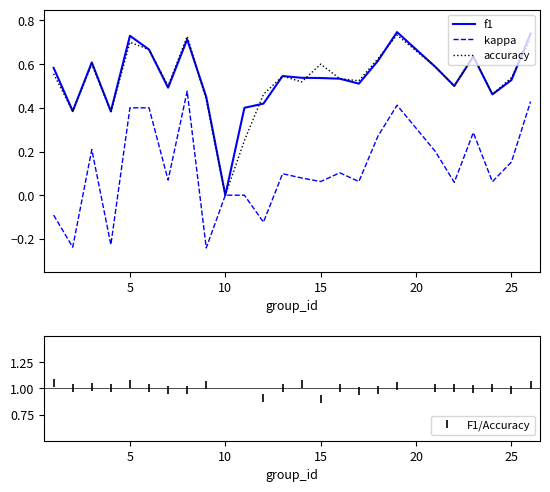

Which category has the lowest value in the accuracy series?

10